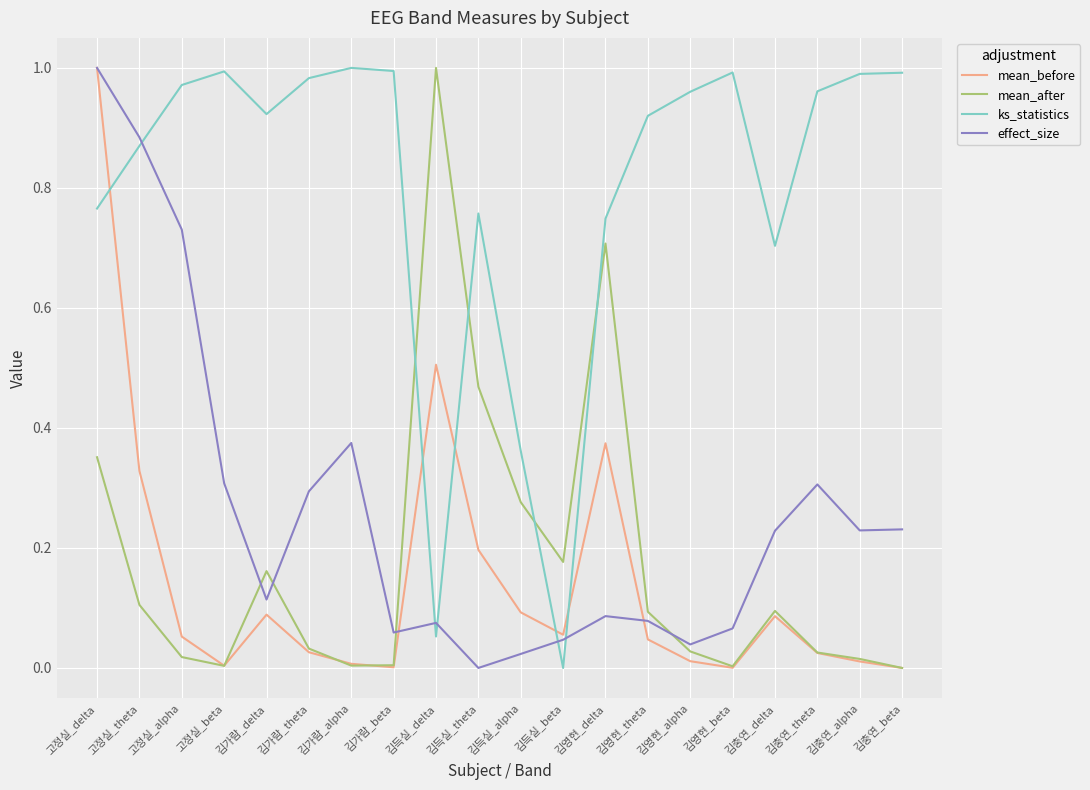

Rank the series at 김득실_theta from highest to lowest value.

ks_statistics, mean_after, mean_before, effect_size